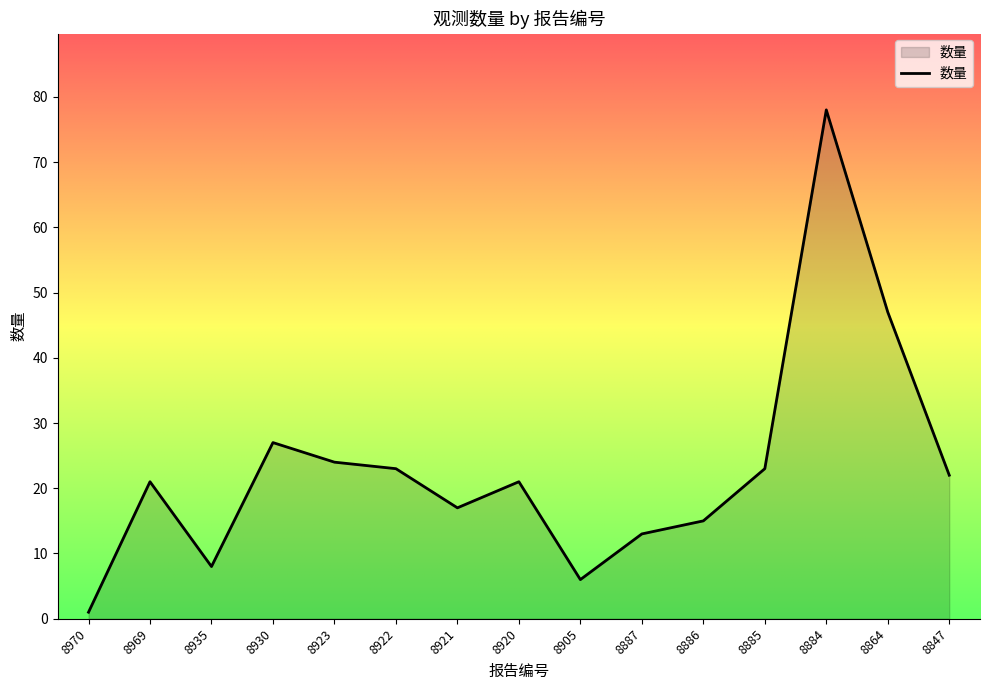

What is the ratio of the value at 8921 to the value at 8905?

2.8